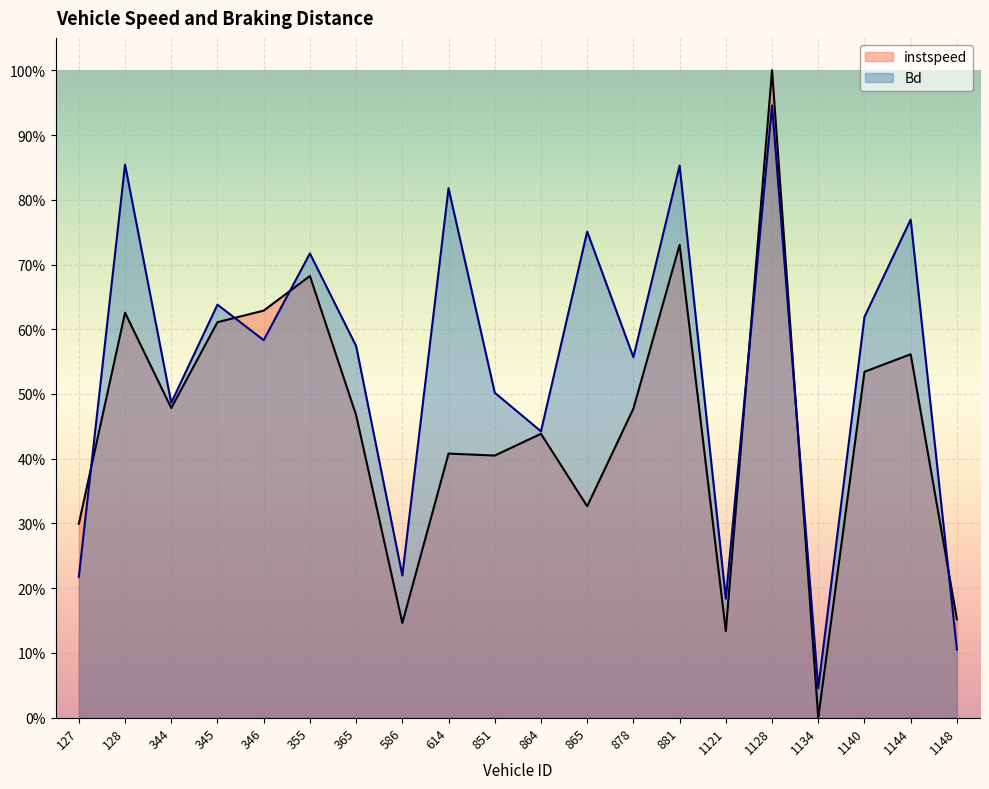

How many data points does each series have?

20